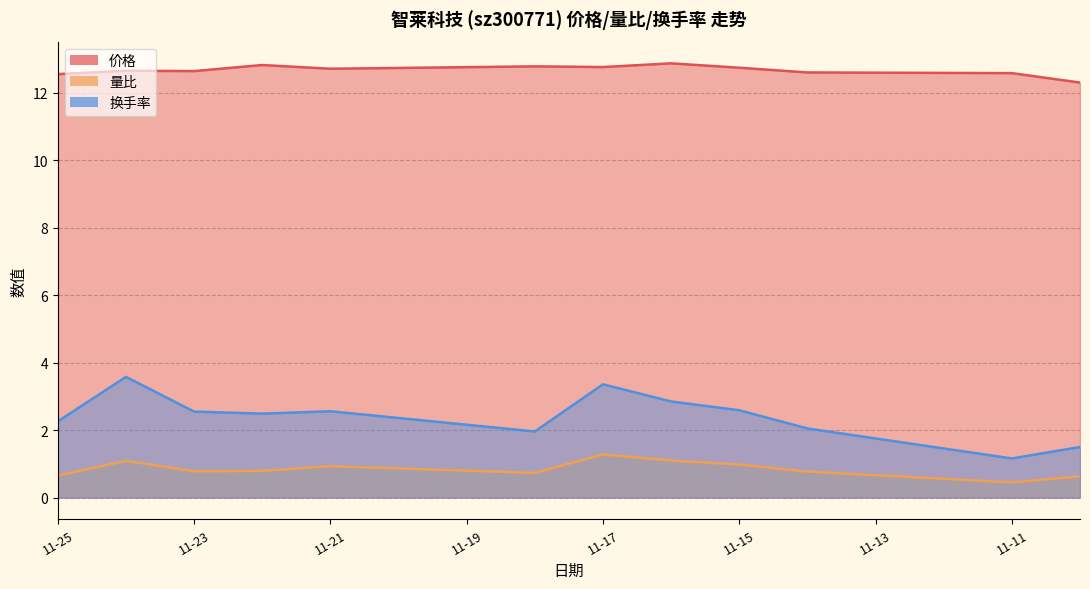

At which category does the chart reach its peak across all series?

2022-11-16